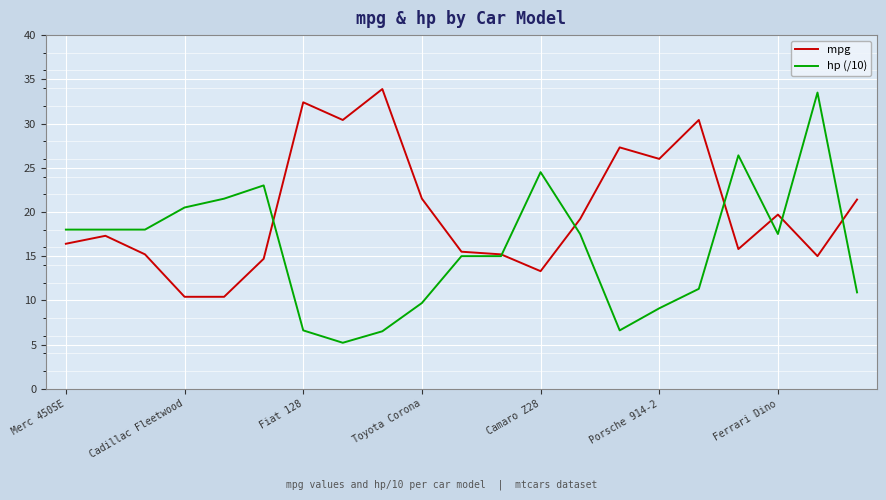

What is the average value of the mpg series?

20.1